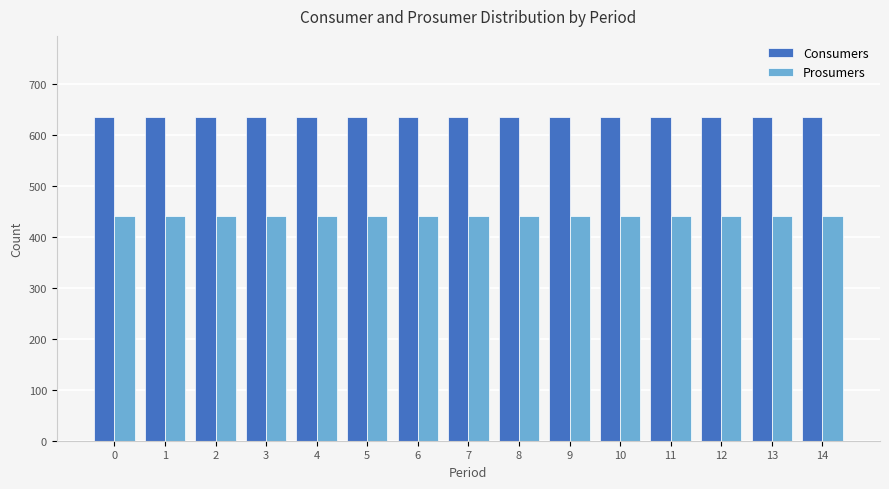

How many groups of bars are there?

15